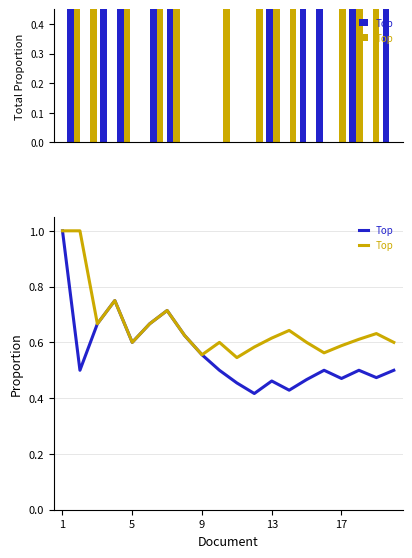

True or false: the data shows 1.0 at 1.

True